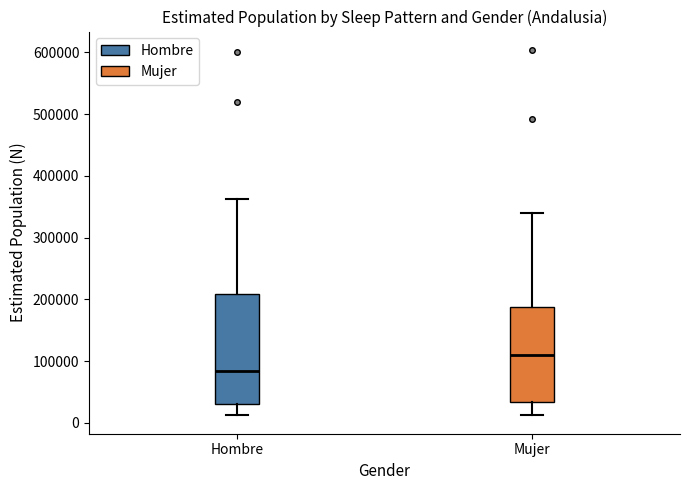

Reading left to right, read every box against the y-axis: the position of its median line, the range the box covers, and the ends of its whiskers. The values are not printed on the chart, so give them approximately, as read against the axis.

Hombre: median 80000, box 30000 to 210000, whiskers 10000 to 360000
Mujer: median 110000, box 30000 to 190000, whiskers 10000 to 340000